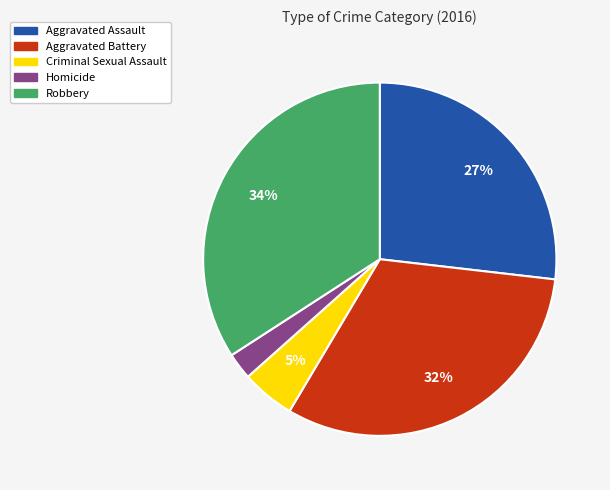

How many segments does this pie chart have?

5